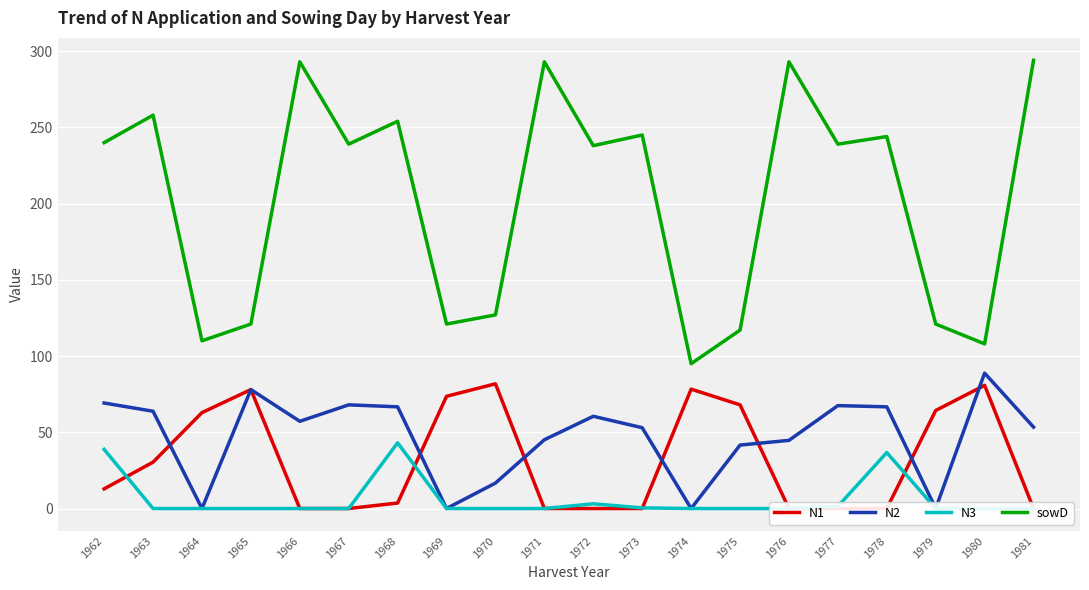

Where is the first local maximum for N1?

1965